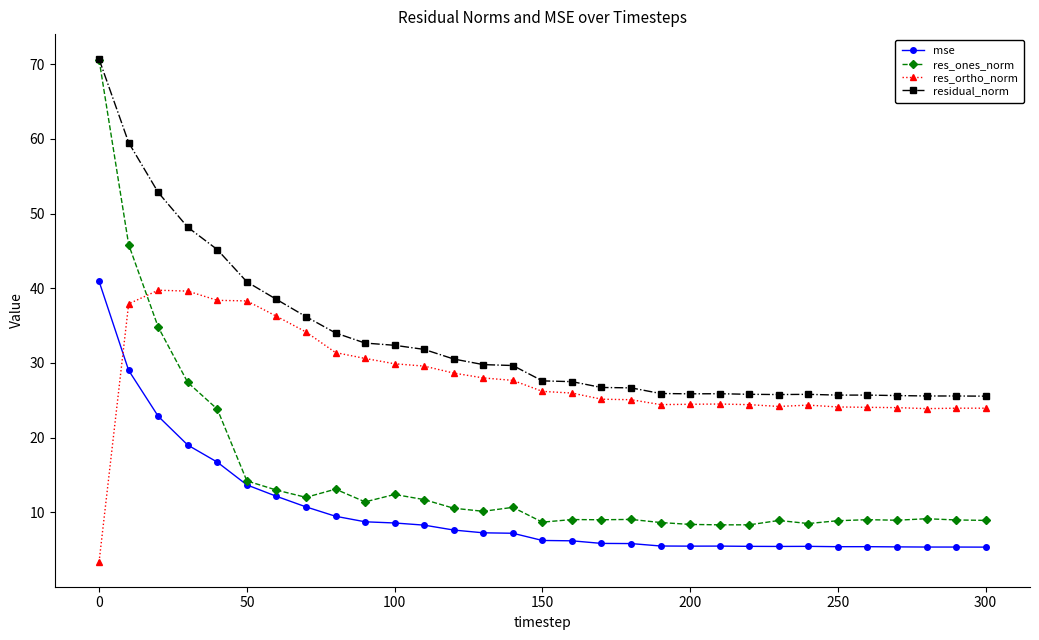

Rank the series by their average value, from lowest to highest.

mse, res_ones_norm, res_ortho_norm, residual_norm